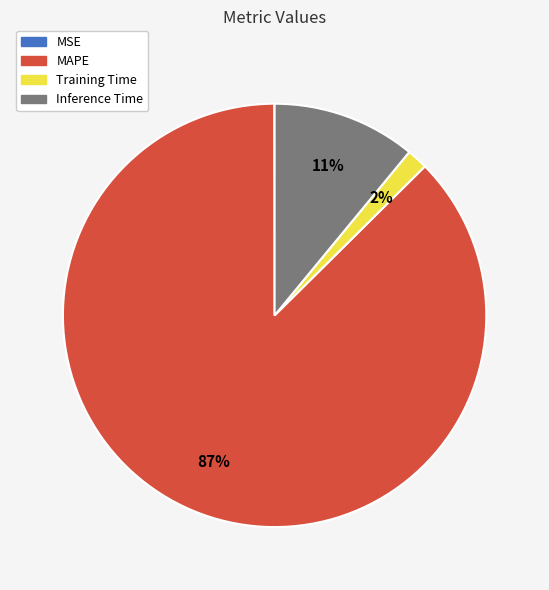

To the nearest percent, what is the average slice percentage?

25%